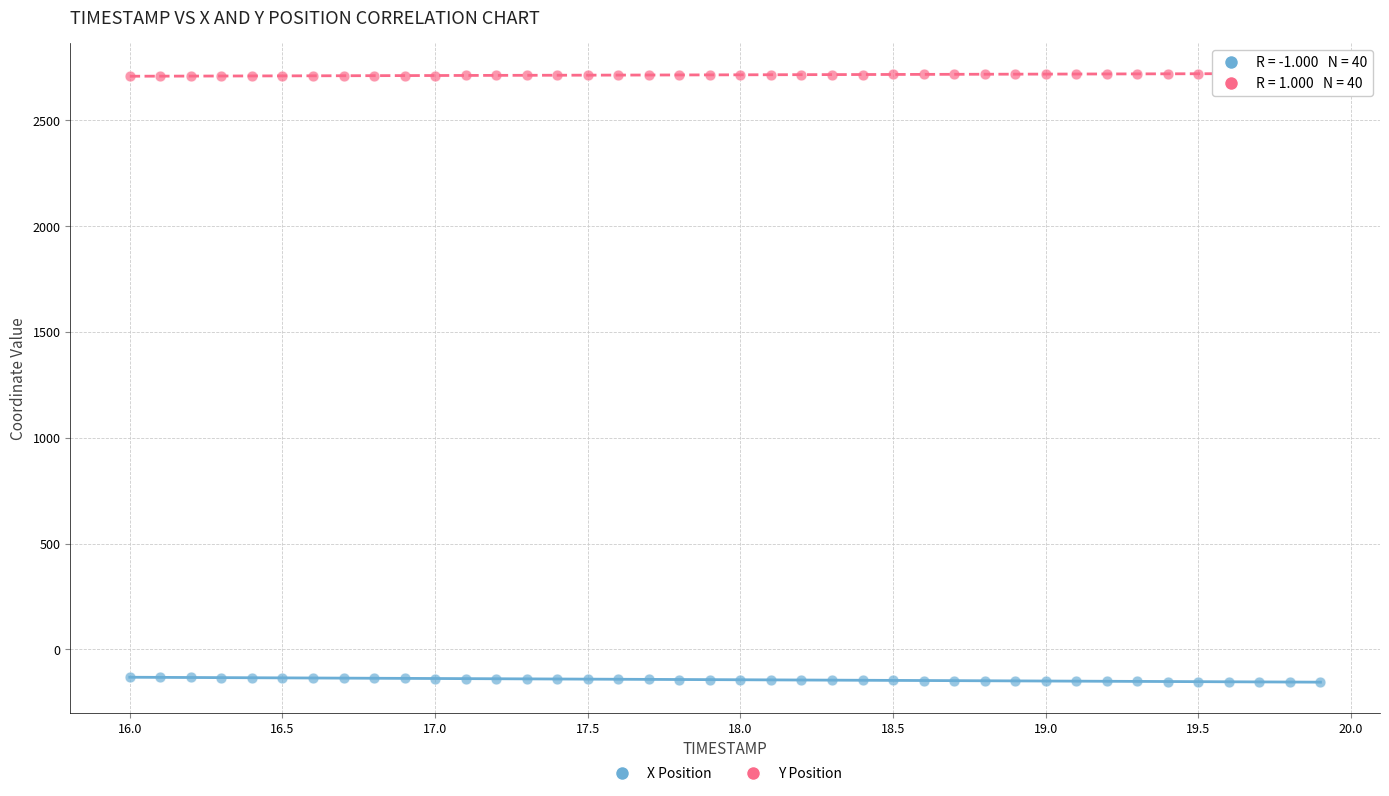

What is the X range (max minus min) for the scatter plot?

3.9